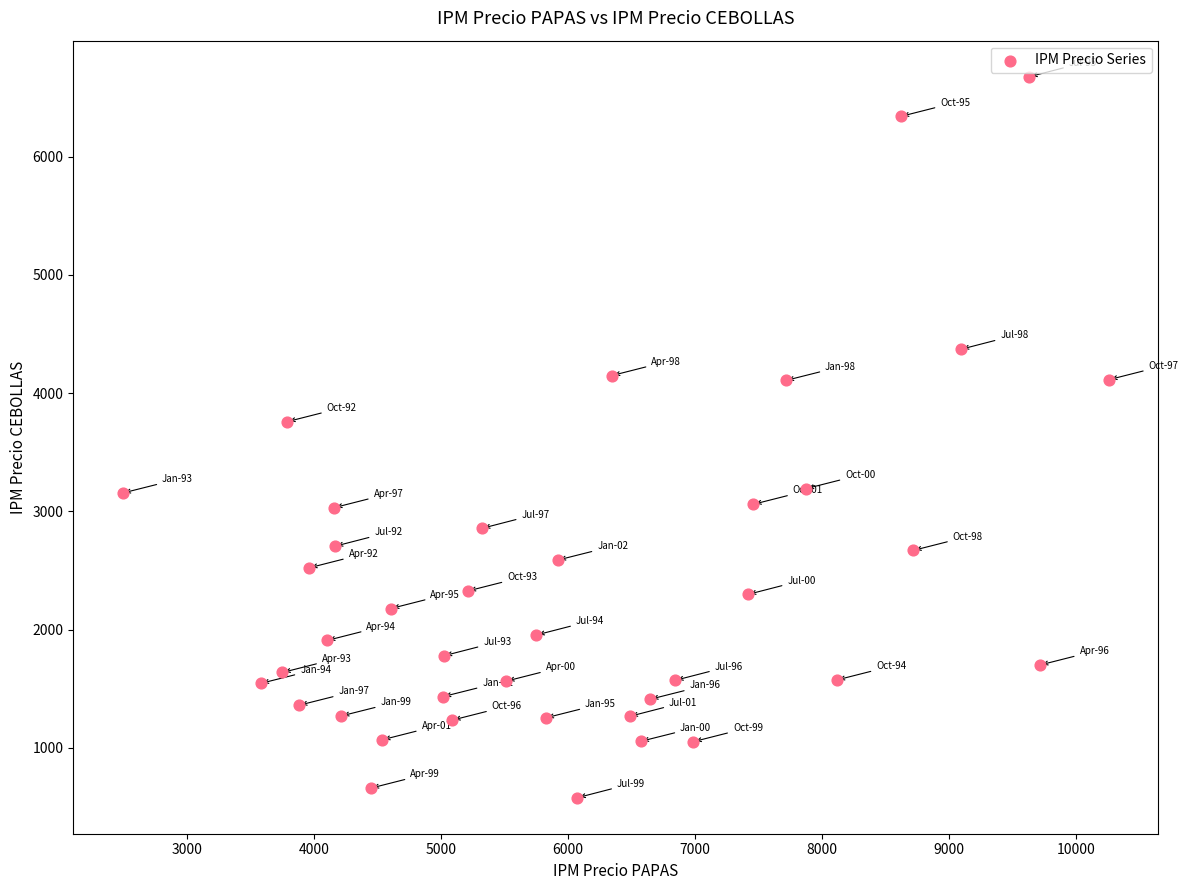

What Y value in the scatter plot is closest to 3626?

3758.0